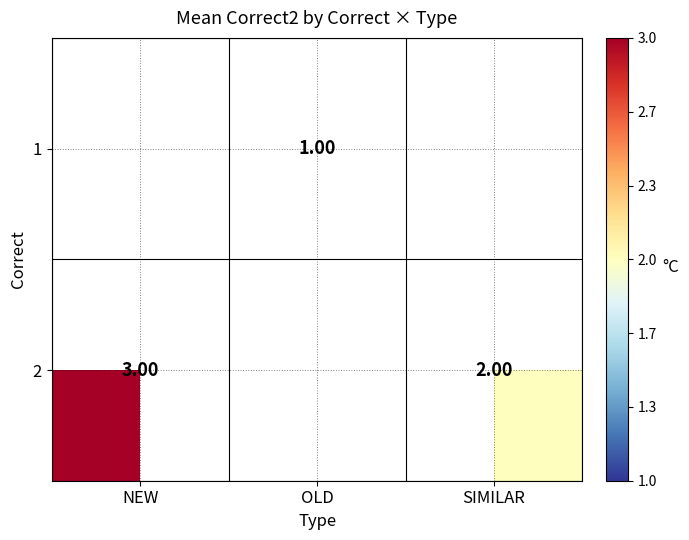

What is the maximum value shown in the chart?

3.0